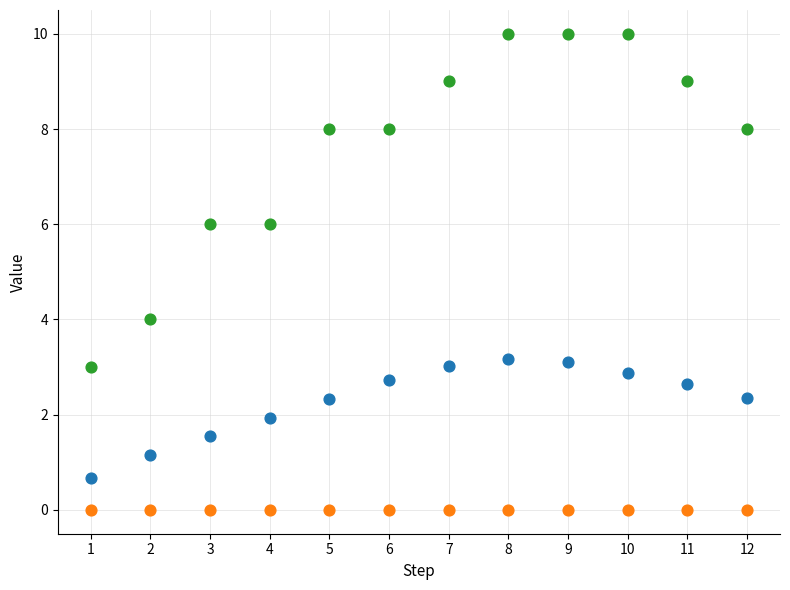

In the estimate series, what Y value is closest to 1?

1.1